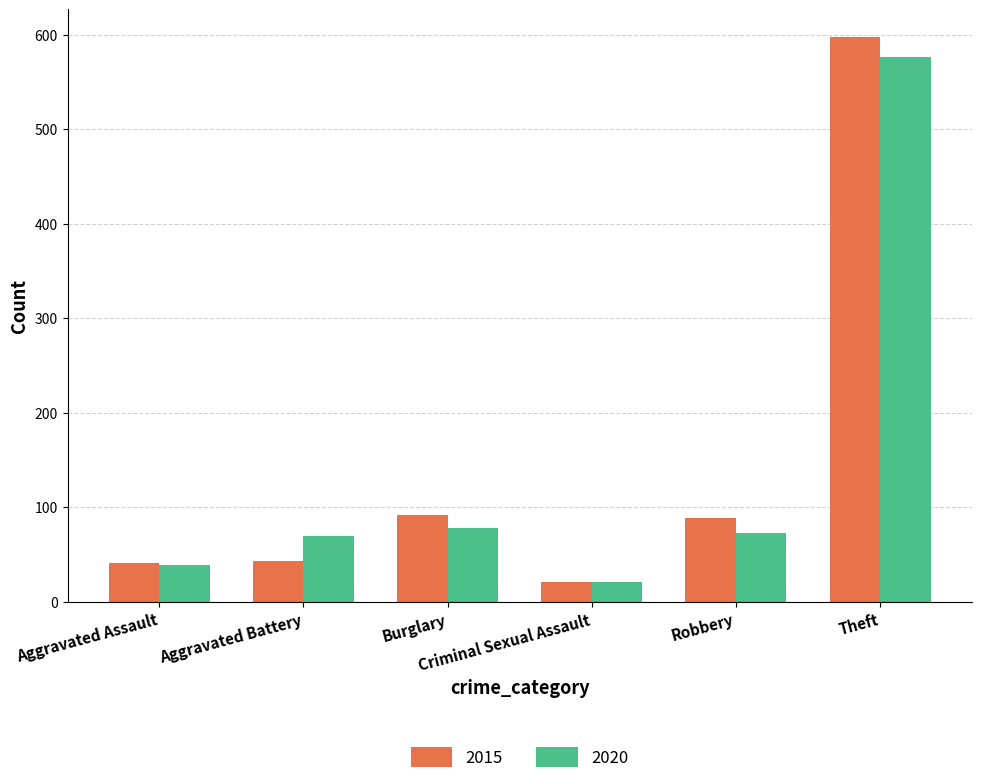

At which label does 2020 first exceed 73?

Burglary